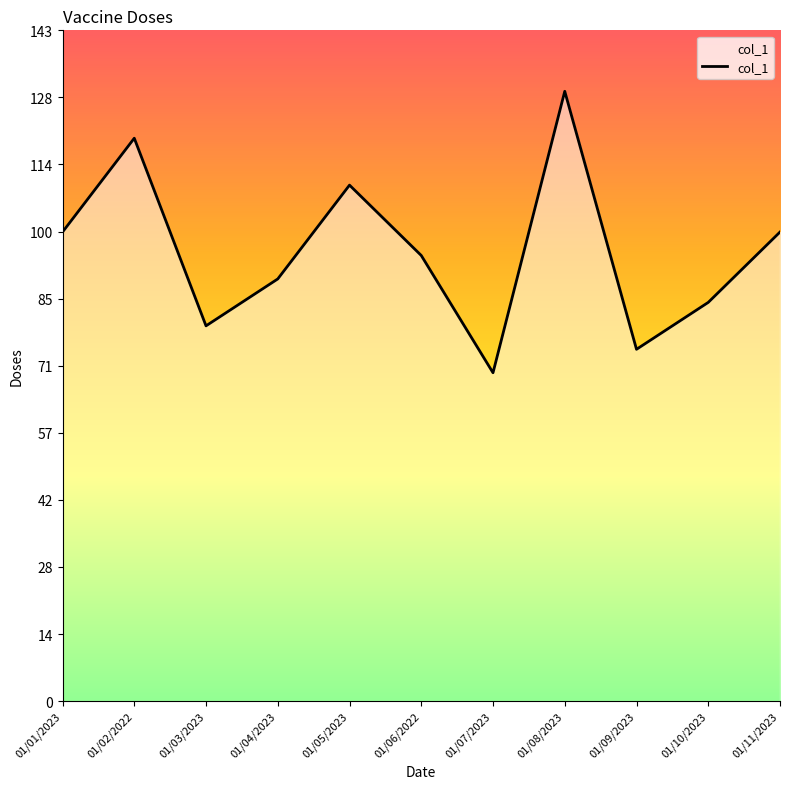

What is the approximate value at 01/08/2023?

130